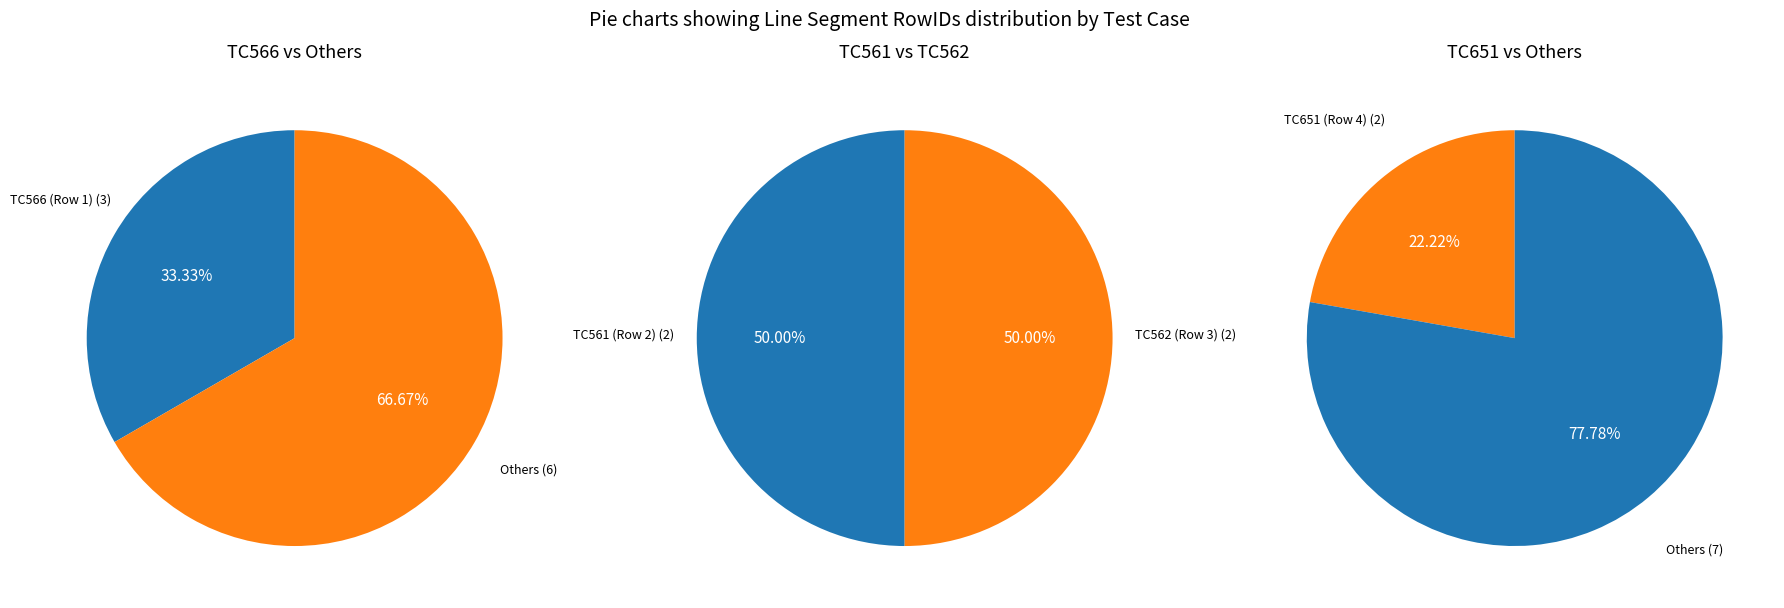

Does TC651 (Row 4) account for over 50% of the chart?

No